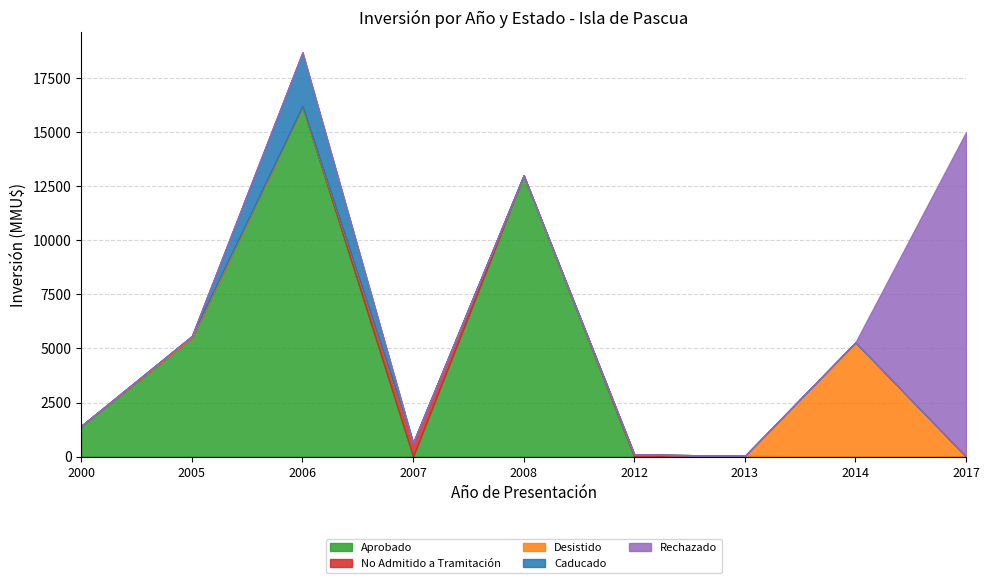

Reading left to right, transcribe all the data shown in this chart.

Aprobado: 2000=1420	2005=5500	2006=16190	2007=0	2008=13000	2012=0	2013=0	2014=0	2017=0
No Admitido a Tramitación: 2000=0	2005=0	2006=0	2007=634	2008=0	2012=100	2013=34	2014=0	2017=0
Desistido: 2000=0	2005=72	2006=0	2007=0	2008=0	2012=0	2013=0	2014=5283	2017=0
Caducado: 2000=0	2005=0	2006=2496	2007=0	2008=0	2012=0	2013=0	2014=0	2017=0
Rechazado: 2000=0	2005=0	2006=0	2007=0	2008=0	2012=0	2013=0	2014=0	2017=15000